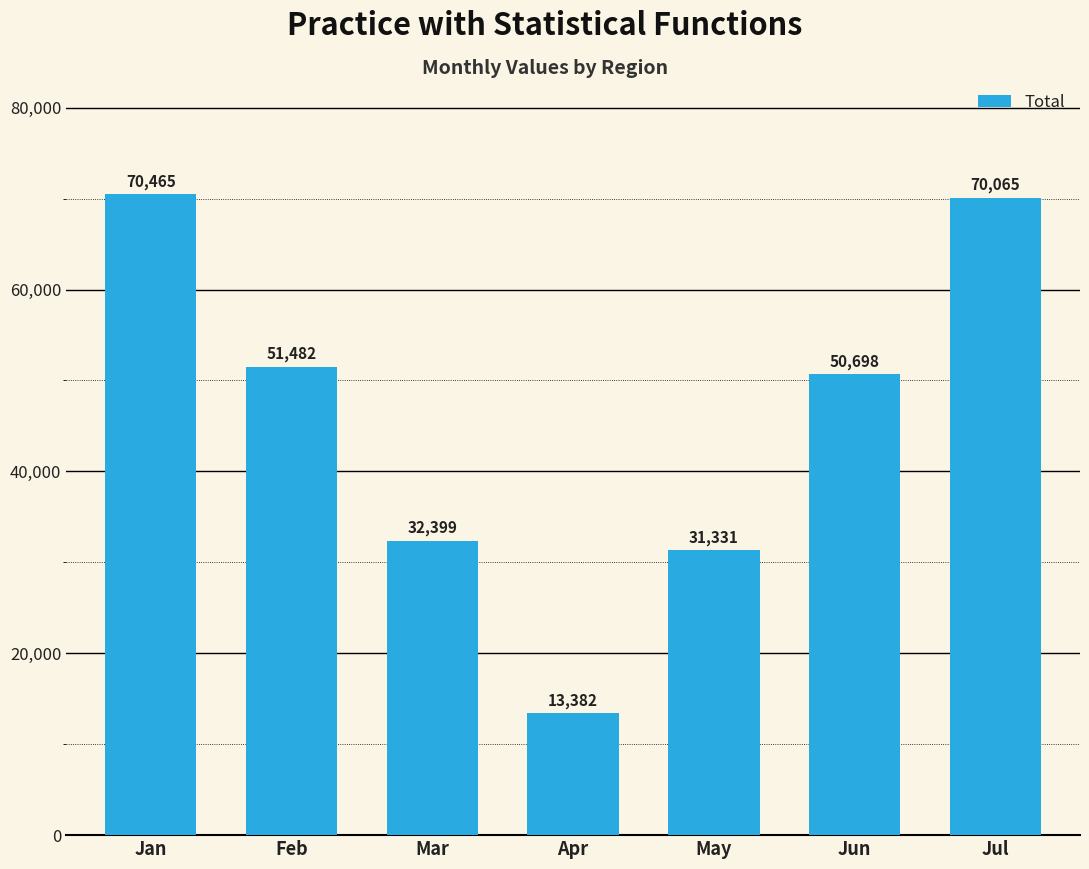

How many data points are less than 50698?

3